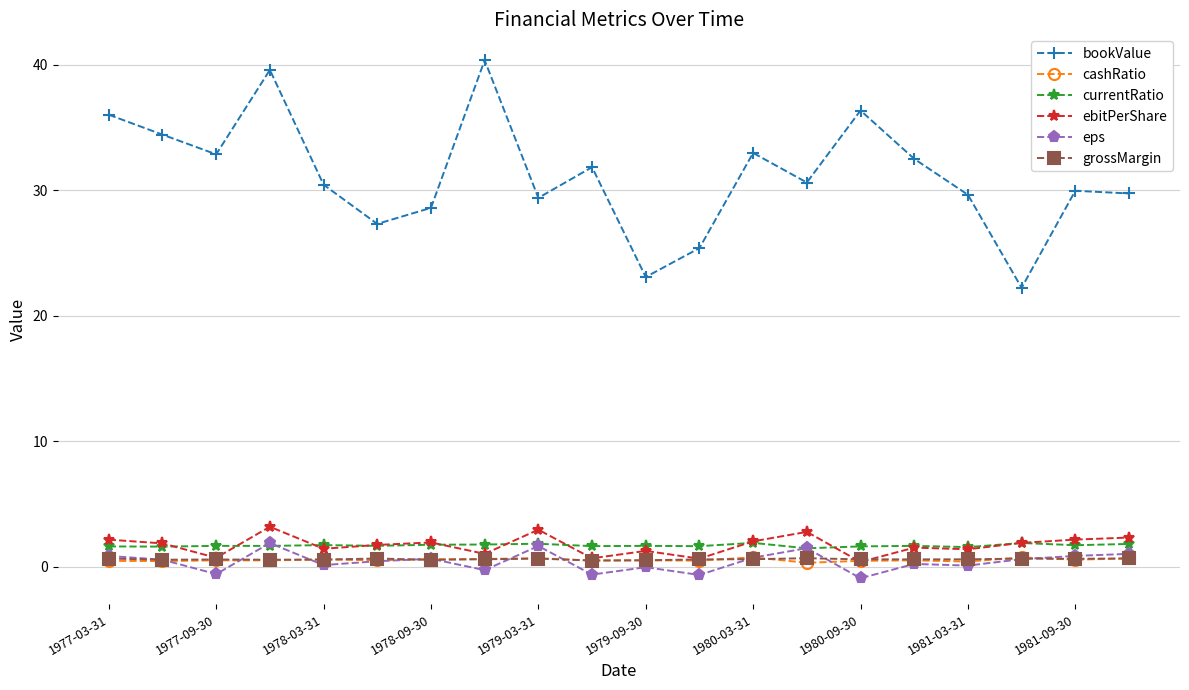

Which series has the largest range (max minus min)?

bookValue